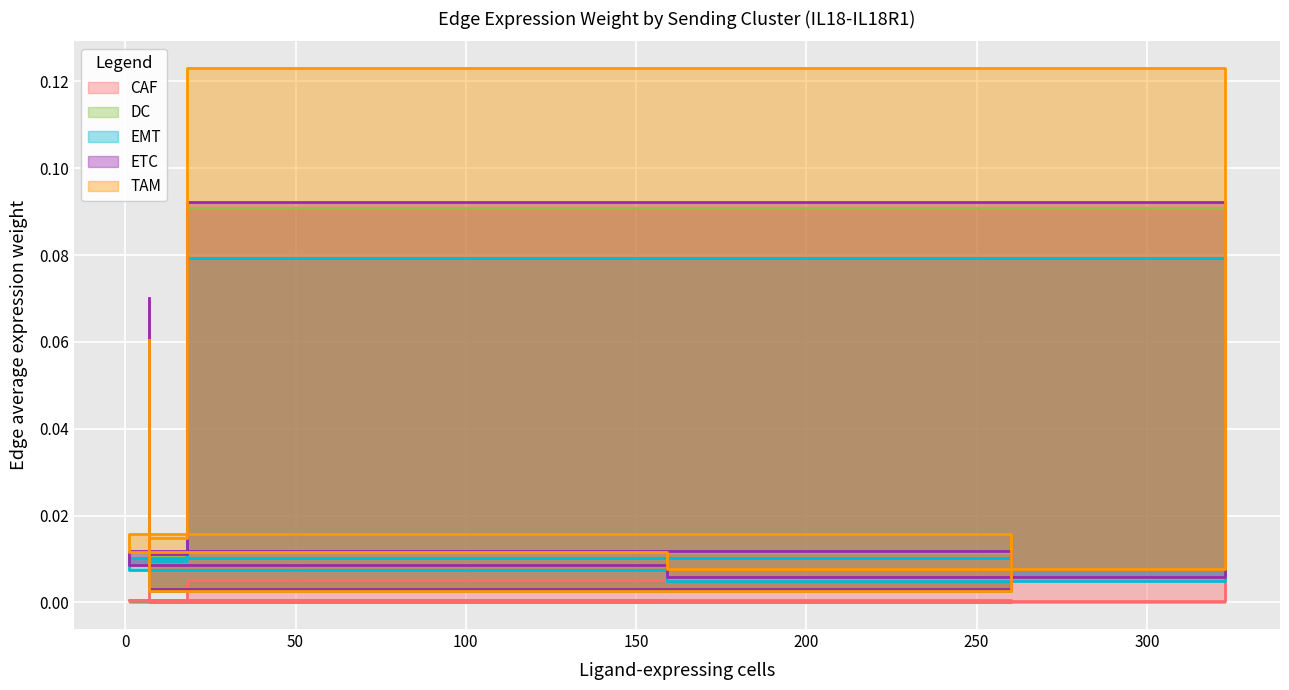

Which has a higher value, EMT or TAM?

EMT